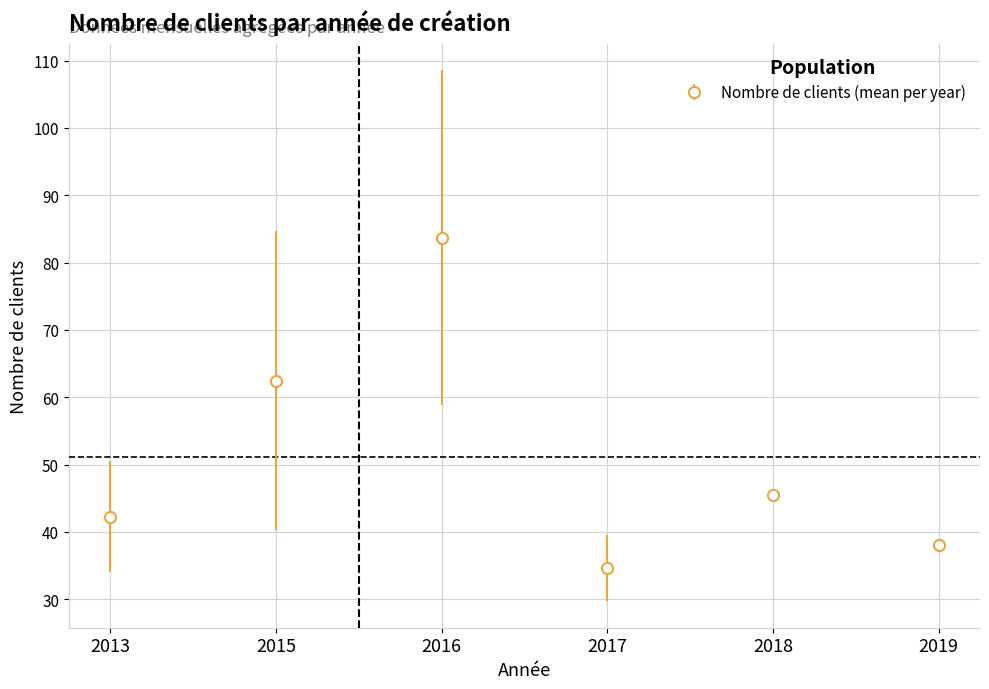

At which category does the data reach its first local valley?

2017